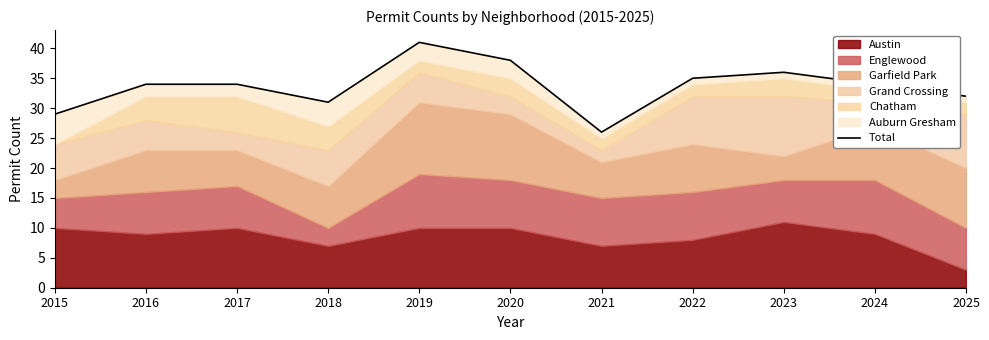

Rank the categories by value from lowest to highest.

2021, 2015, 2018, 2025, 2016, 2017, 2024, 2022, 2023, 2020, 2019